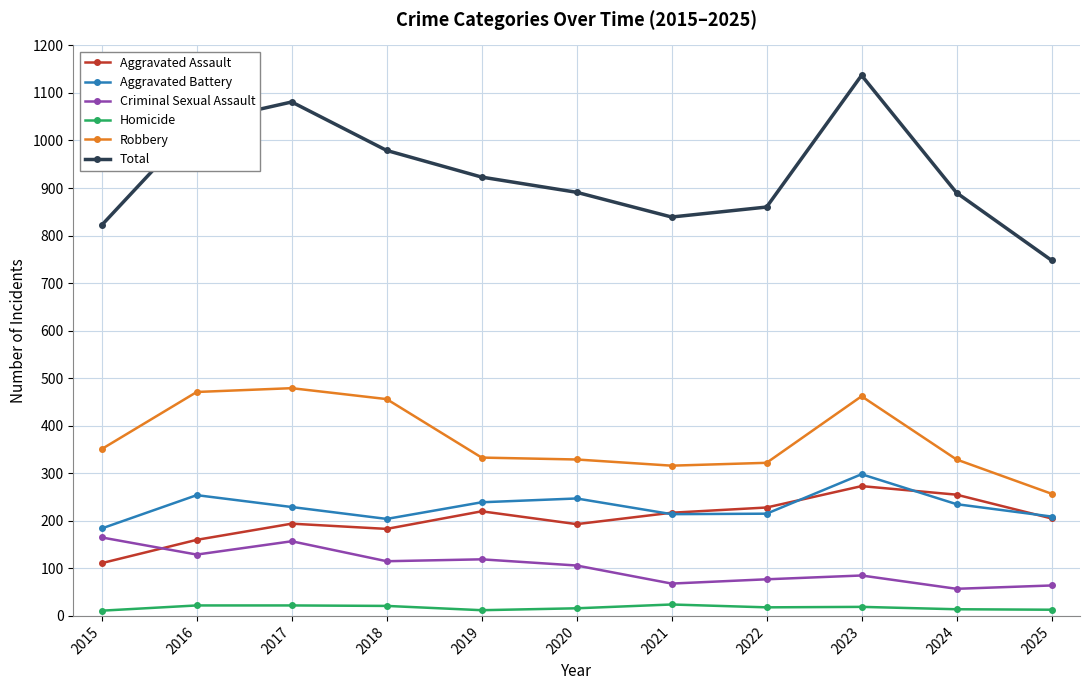

Rank the series by their maximum value, from highest to lowest.

Total, Robbery, Aggravated Battery, Aggravated Assault, Criminal Sexual Assault, Homicide